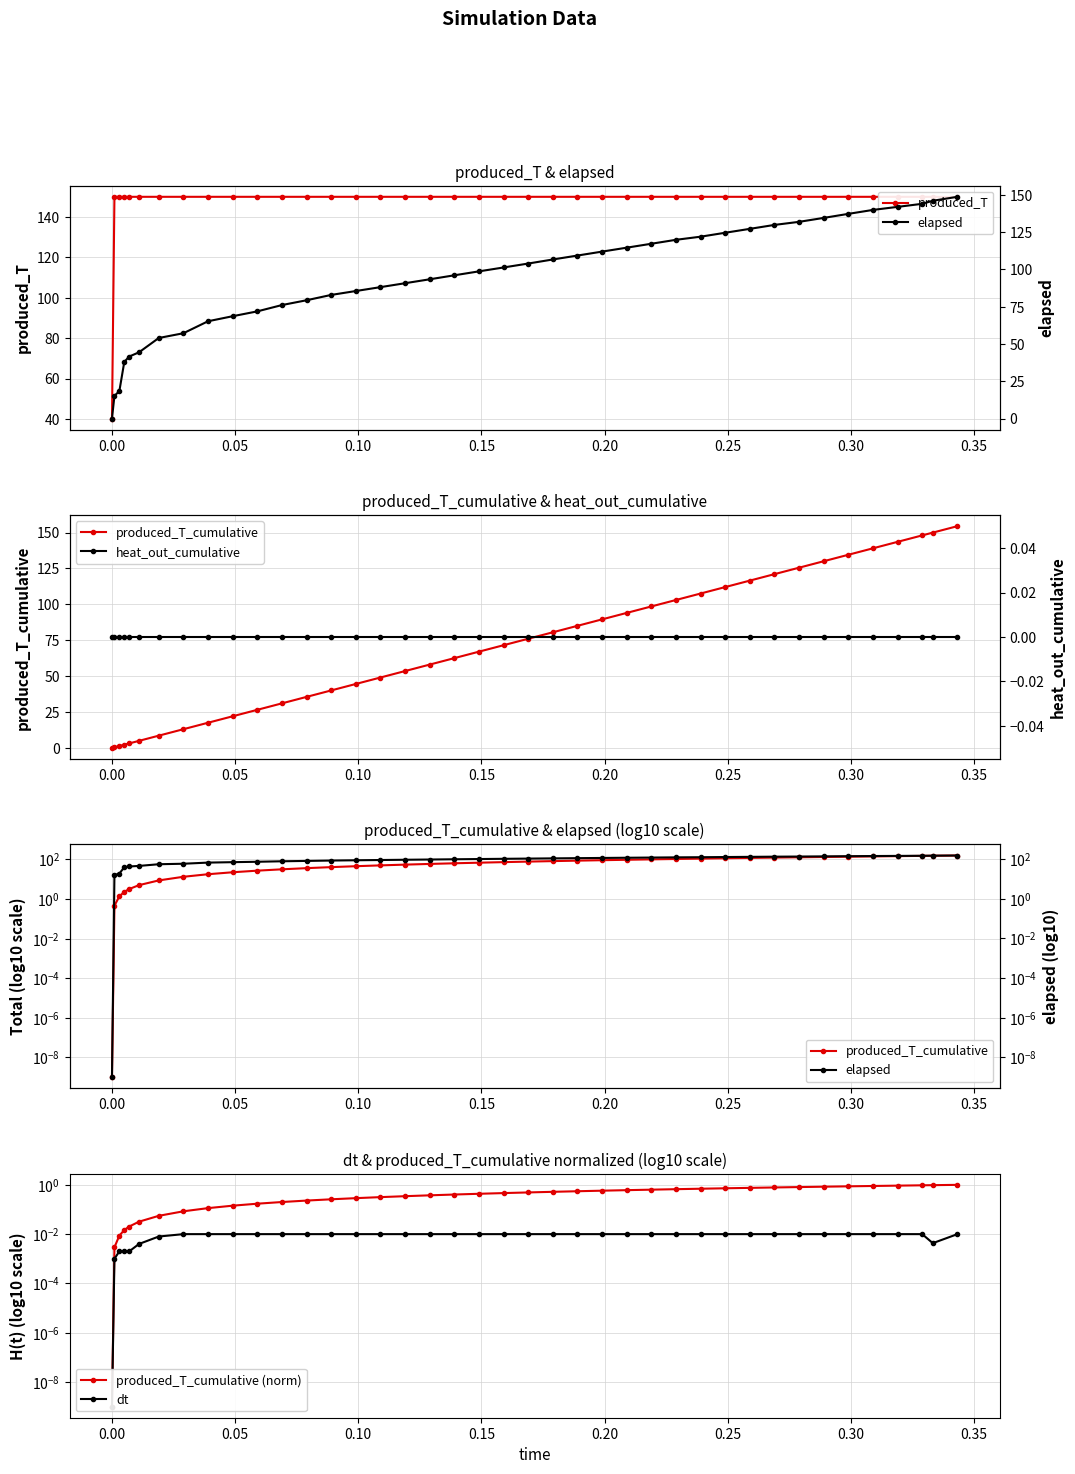

Which series has the largest total across all categories?

produced_T